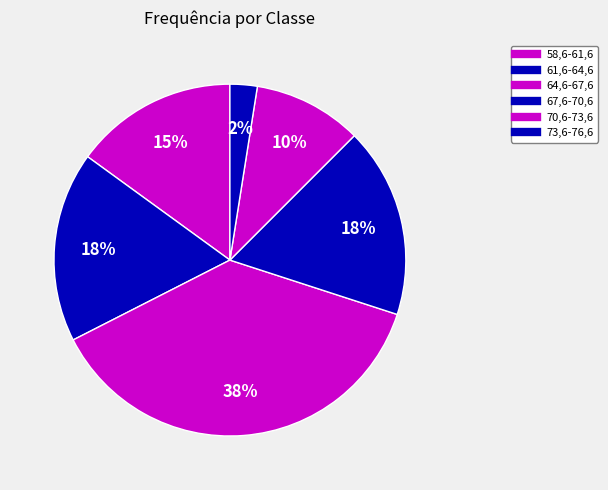

To the nearest percent, what portion does 64,6-67,6 represent?

38%